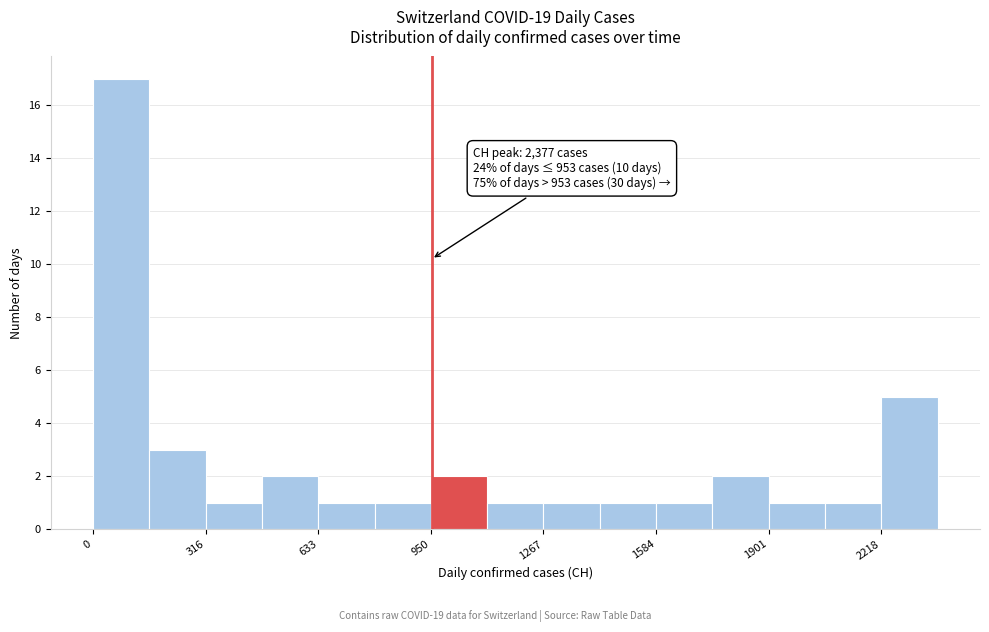

Read against the x-axis, roughly where is the centre of the tallest bar?

100